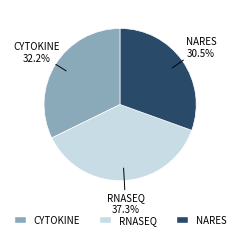

Is there any slice that represents more than half of the pie?

No